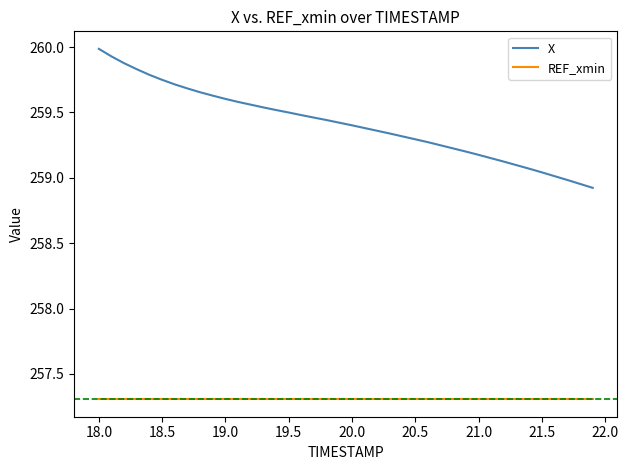

What is the highest value of the REF_xmin series?

257.3